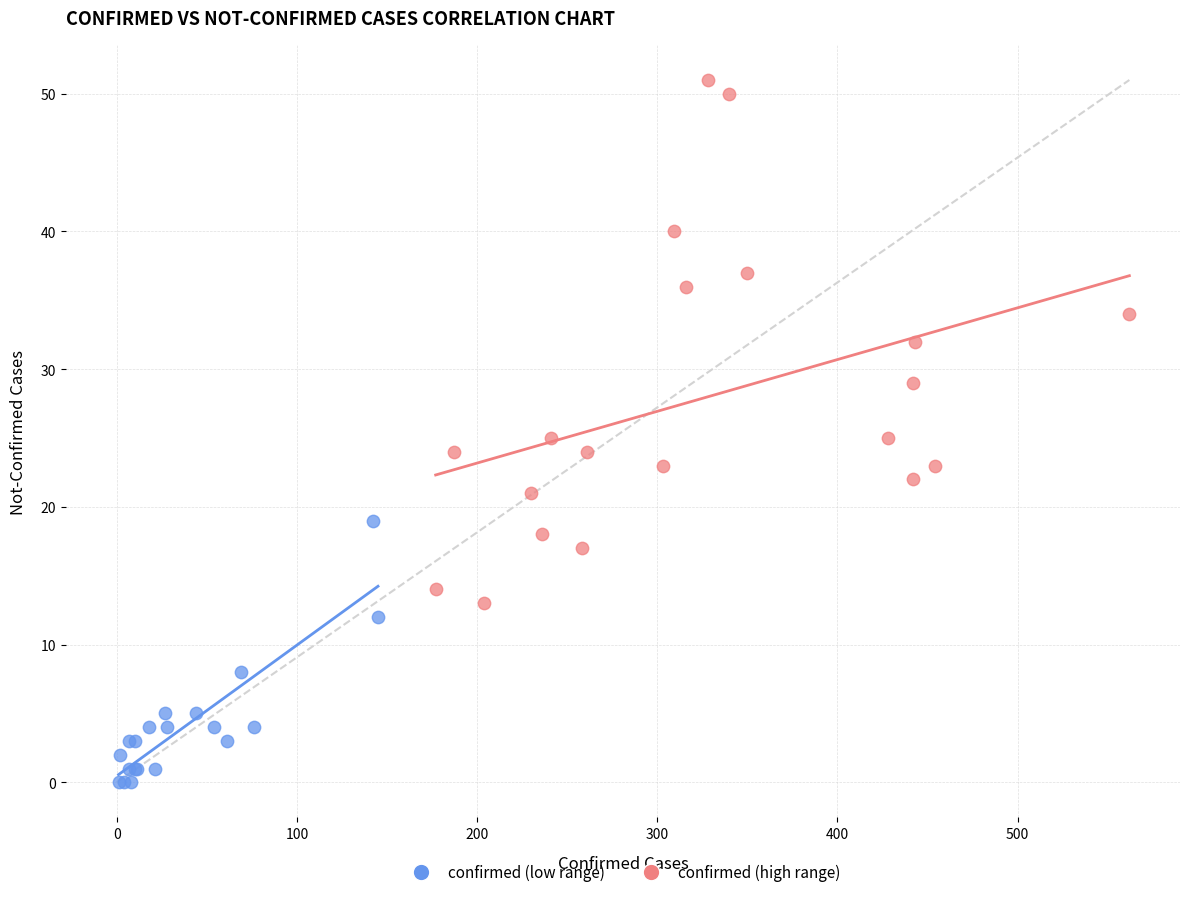

Which series reaches the minimum Y coordinate?

confirmed (low range)